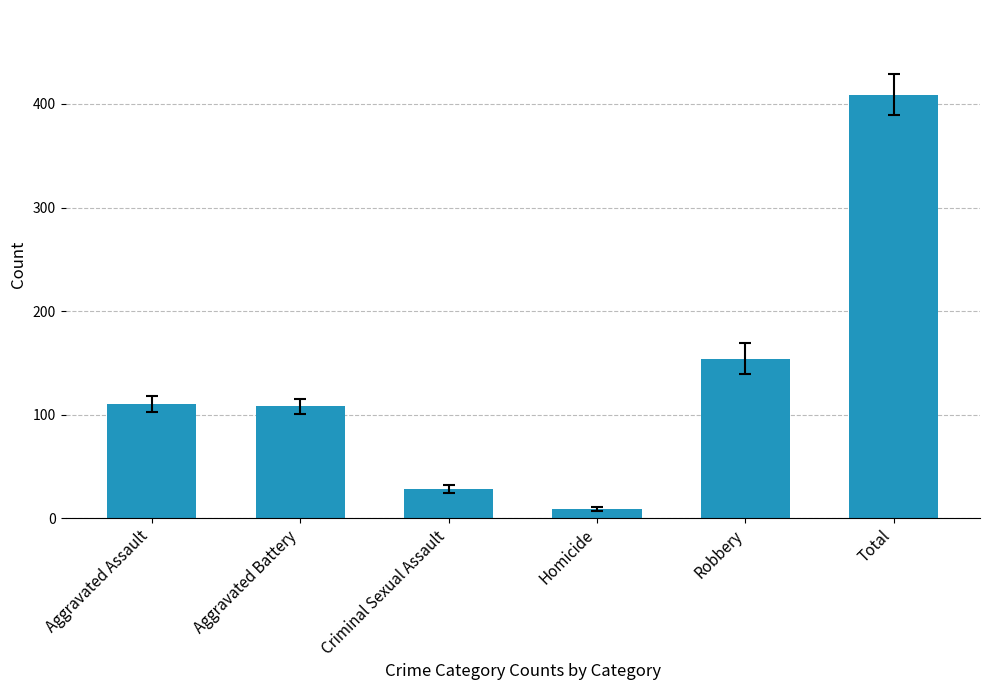

The value at Criminal Sexual Assault is 28. True or false?

True